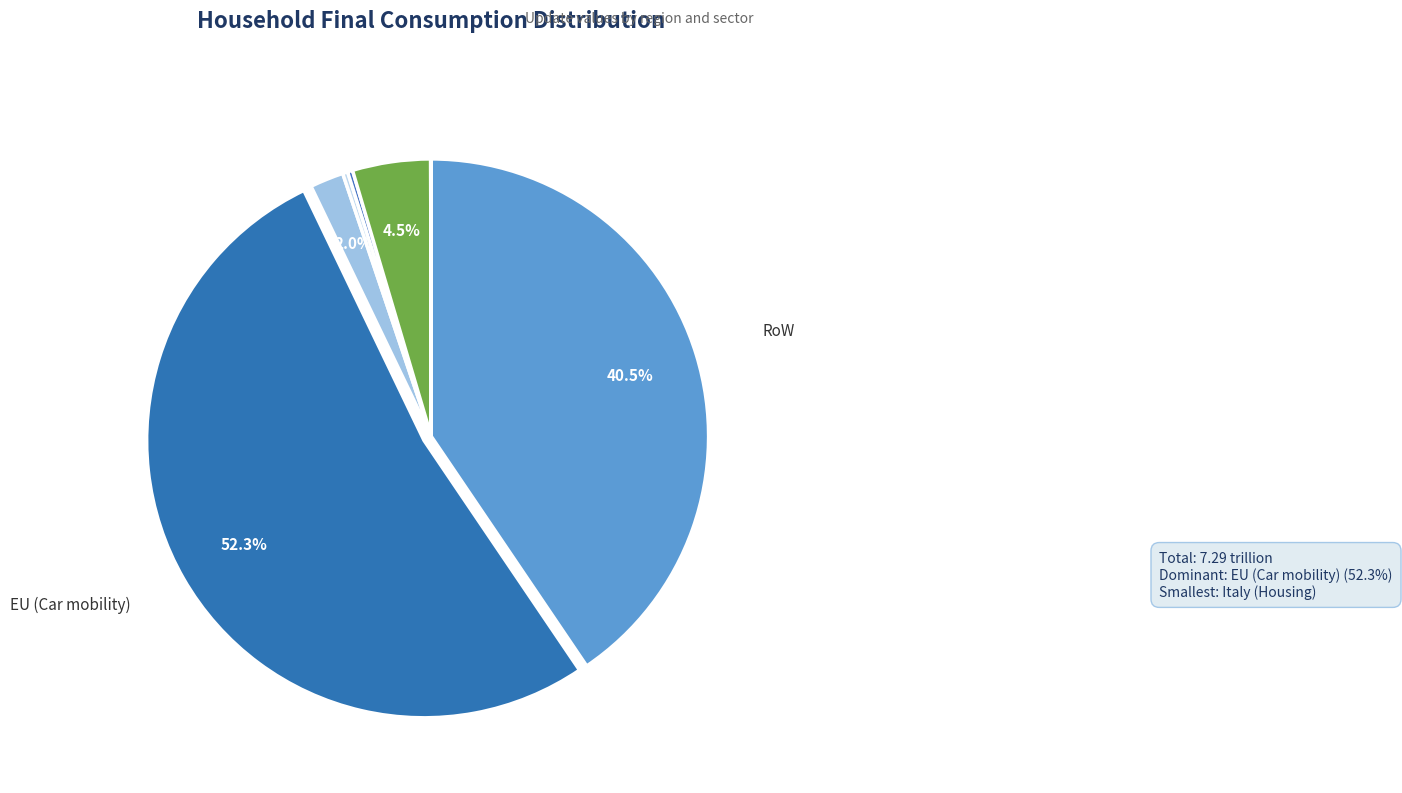

To the nearest percent, what is the combined percentage of Italy (Car mobility) and EU (Meals)?

7%